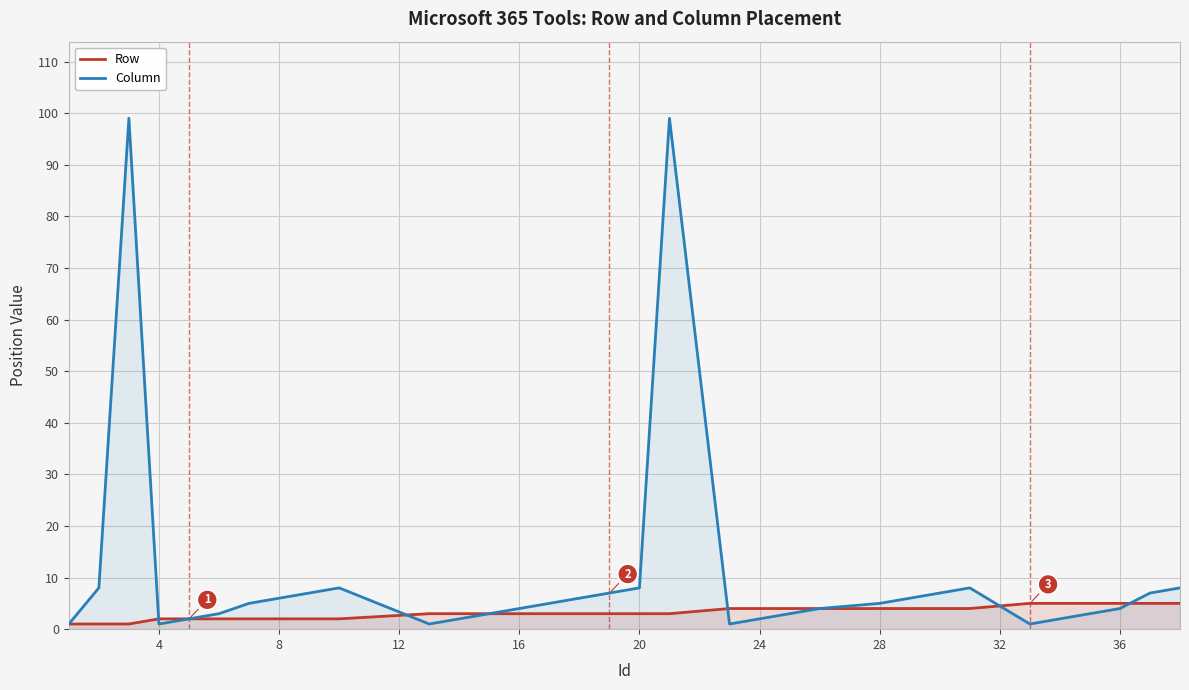

Reading left to right, extract all data points from this chart.

Row: 1	1	1	2	2	2	2	2	2	2	3	3	3	3	3	3	3	3	4	4	4	4	4	4	4	4	5	5	5	5	5	5
Column: 1	8	99	1	2	3	5	6	7	8	1	2	3	5	6	7	8	99	1	2	3	4	5	6	7	8	1	2	3	4	7	8